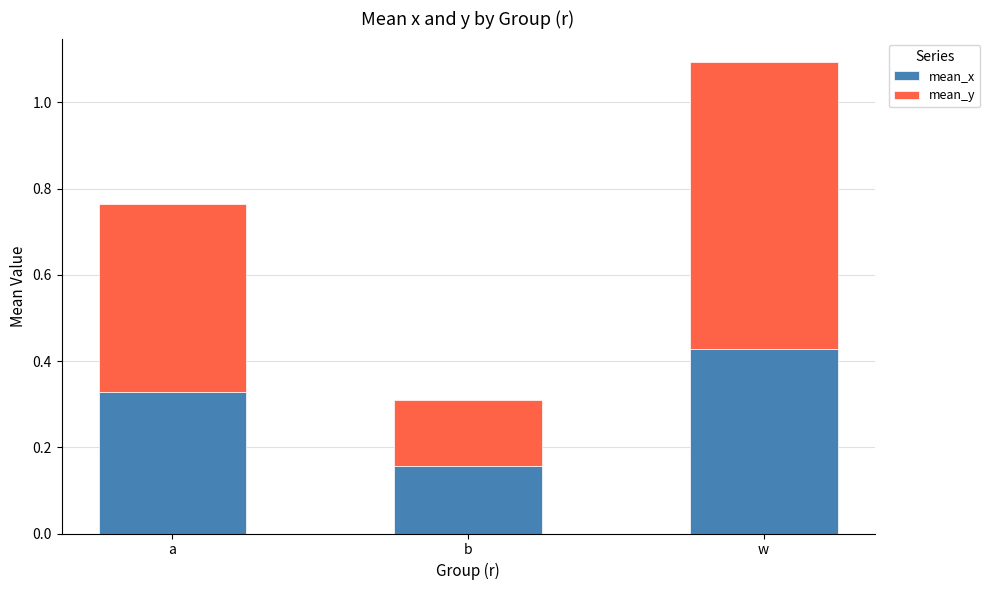

What is the sum of all mean_x values?

0.9